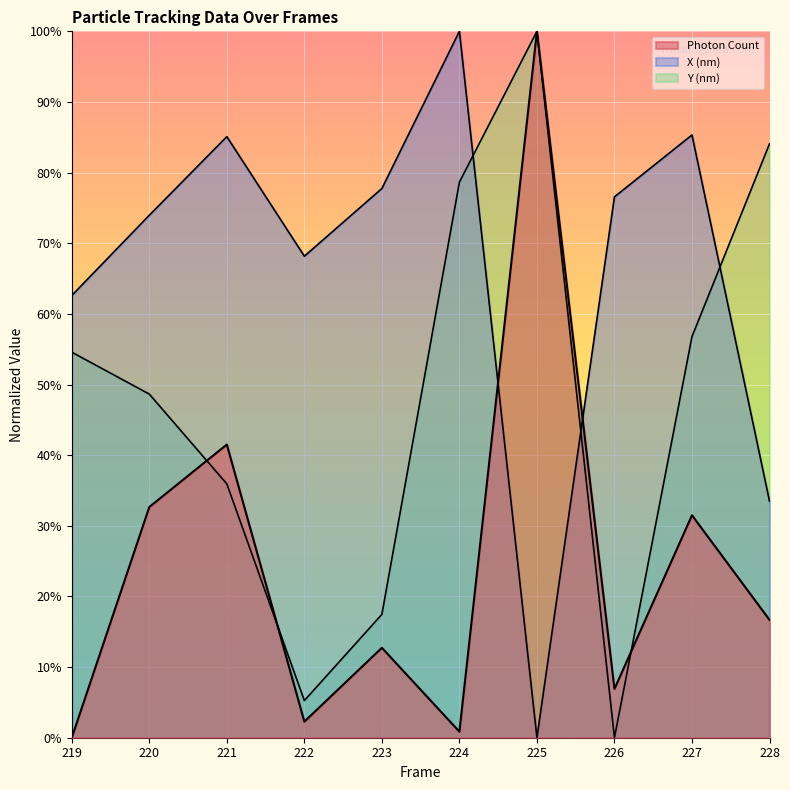

How many lines are shown in the chart?

3